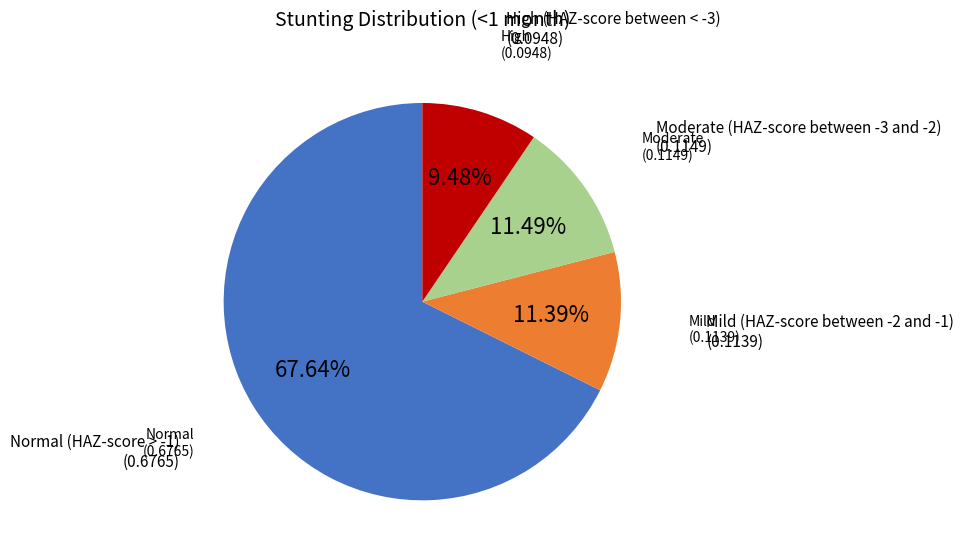

Is there any slice that represents more than half of the pie?

Yes